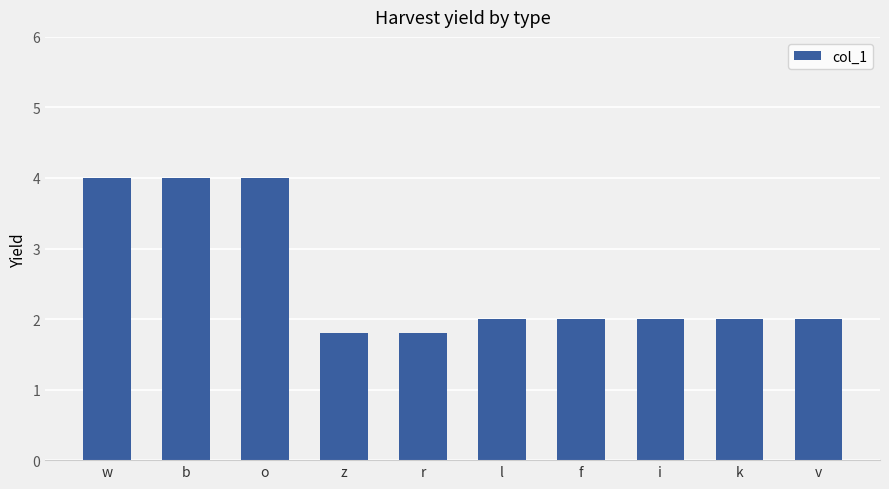

What is the sum of the values at v and z?

3.8